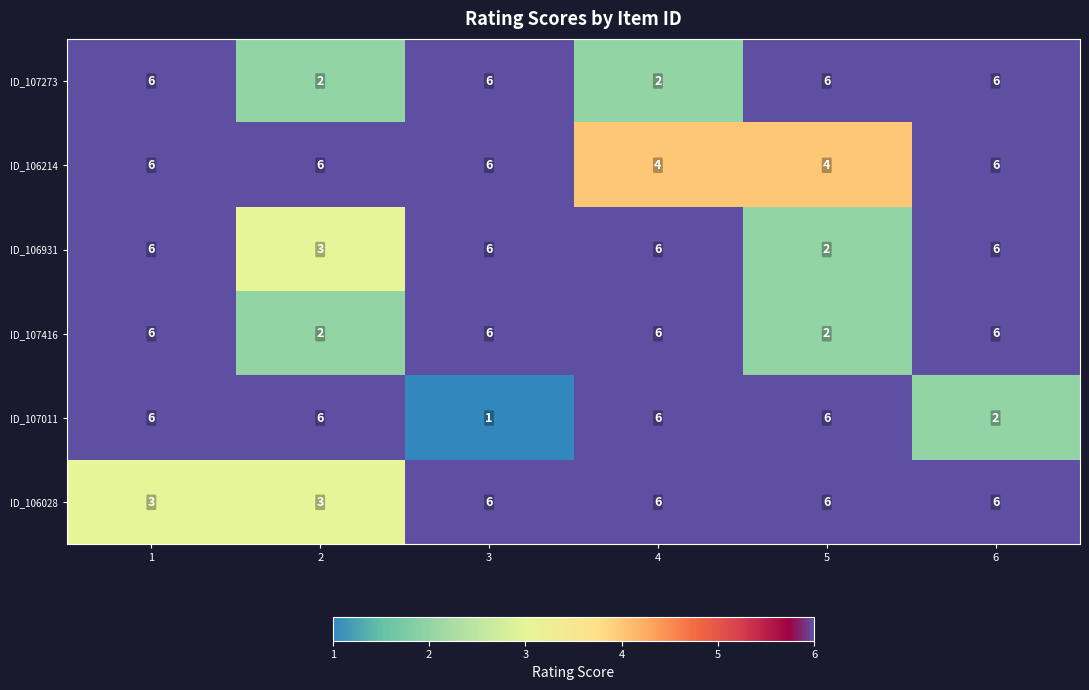

Which series has the largest range (max minus min)?

ID_107011